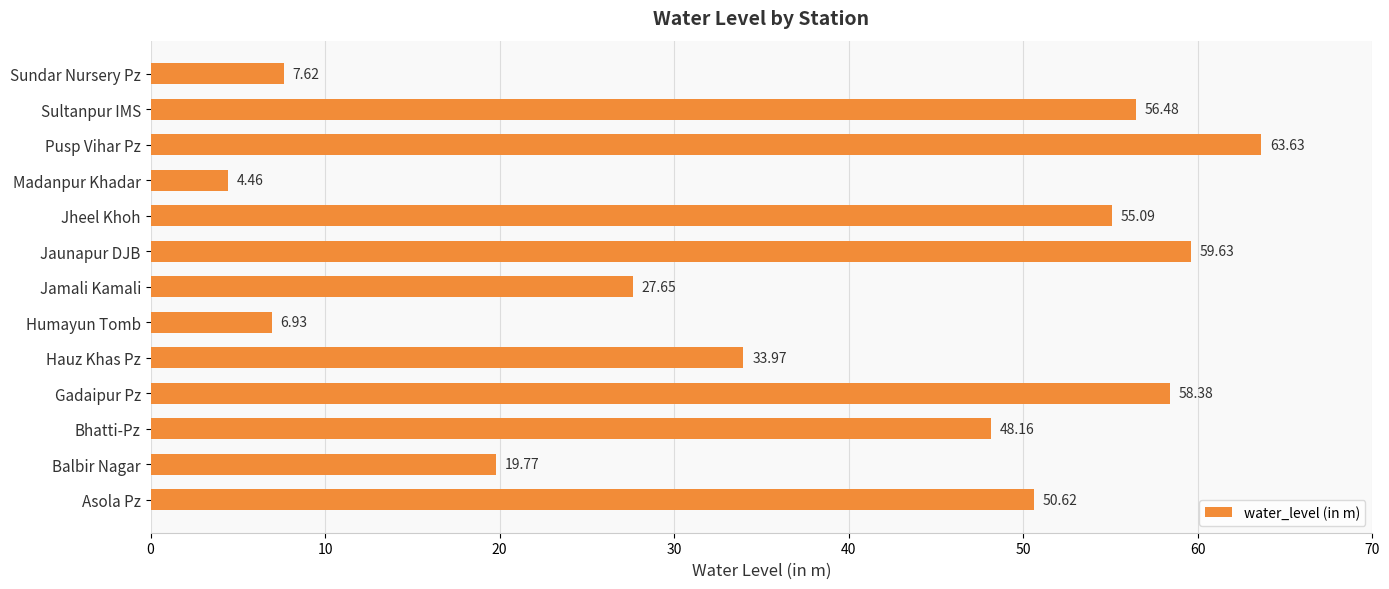

Which category has the lowest value across all series?

Madanpur Khadar